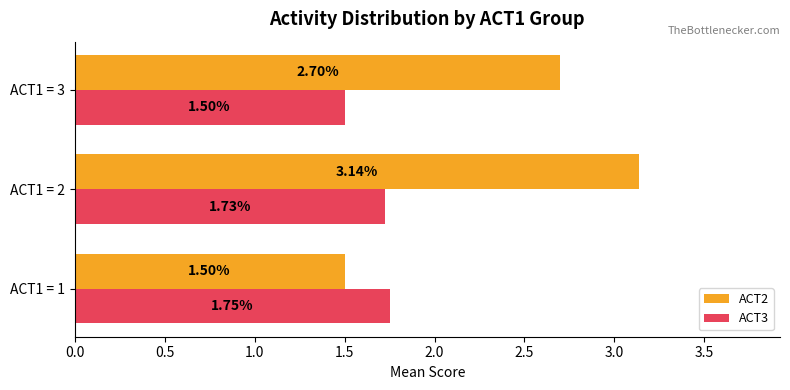

What are all the series names shown in the legend?

ACT2, ACT3